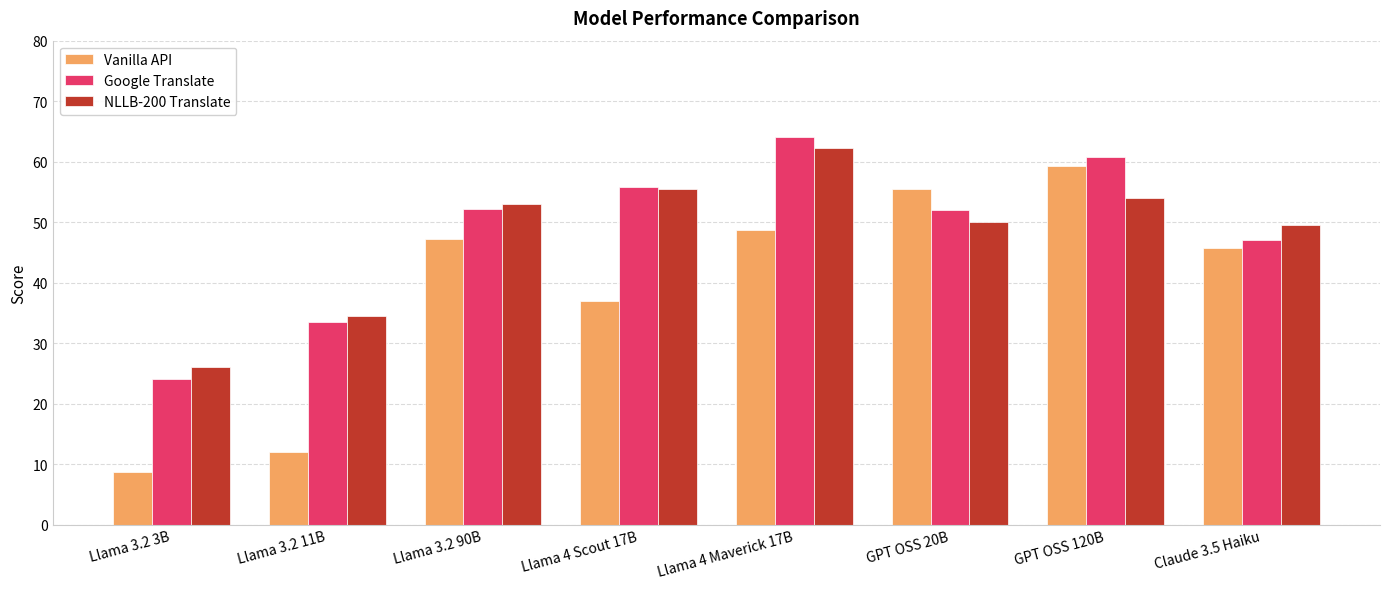

What is the label of the 6th bar from the right?

Llama 3.2 90B